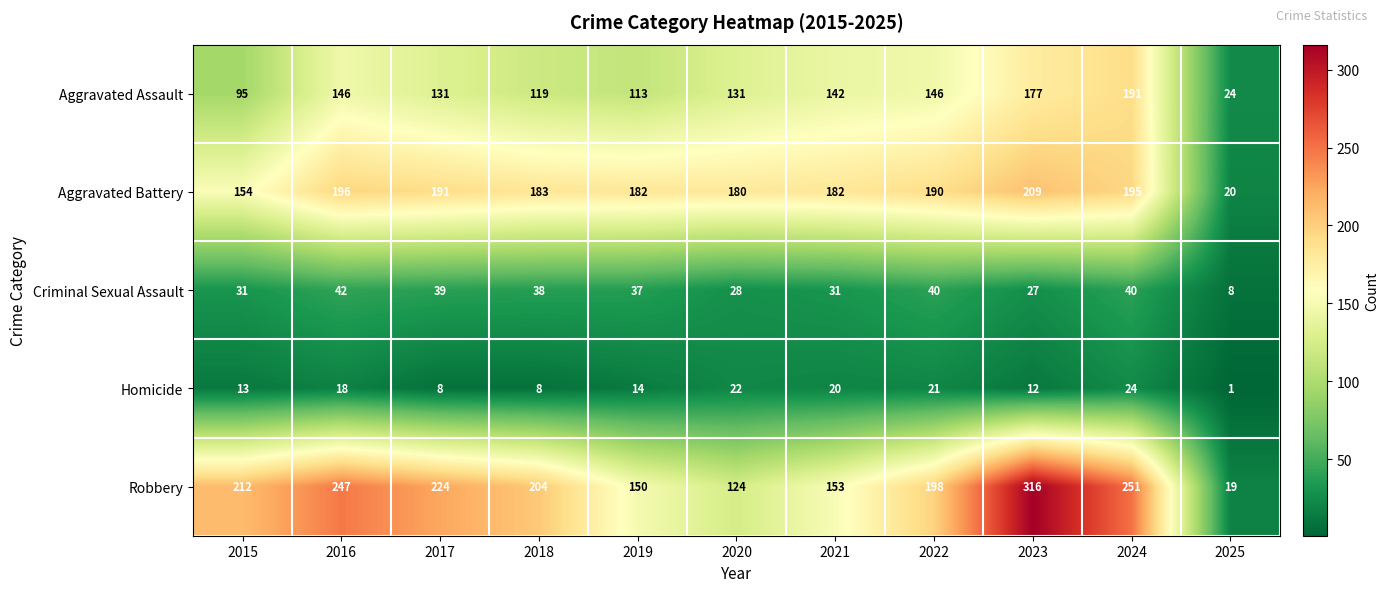

Which category has the highest value across all series?

2023